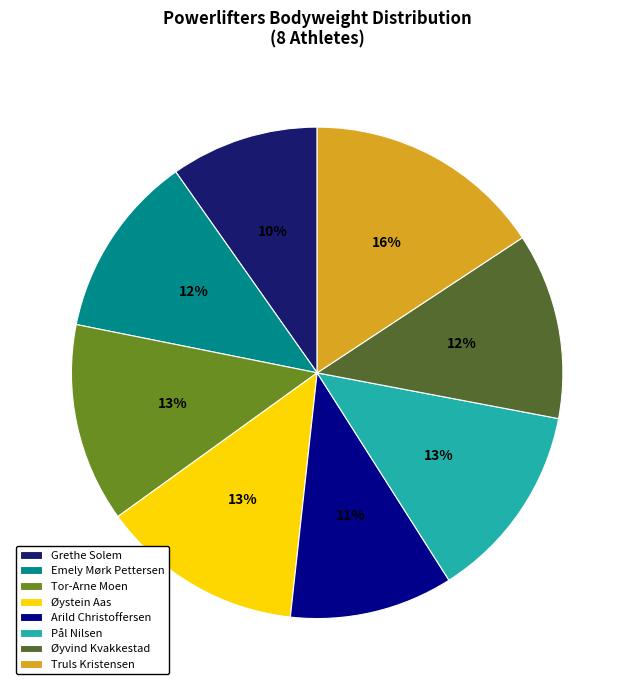

To the nearest percent, what is the combined percentage of Pål Nilsen and Emely Mørk Pettersen?

25%